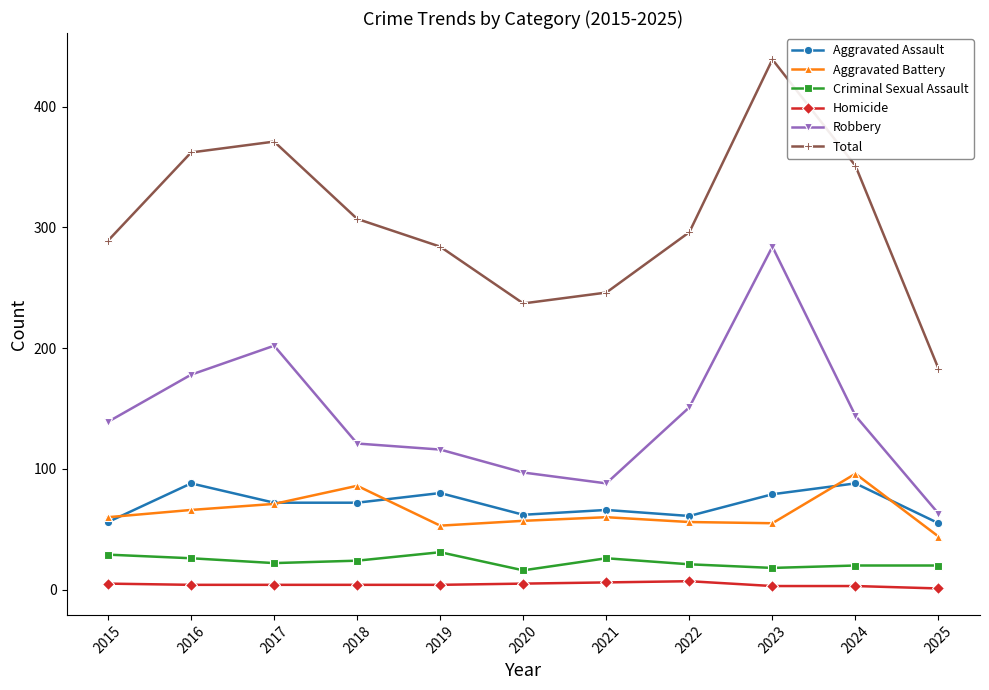

The value of Robbery at 2020 is 97. True or false?

True